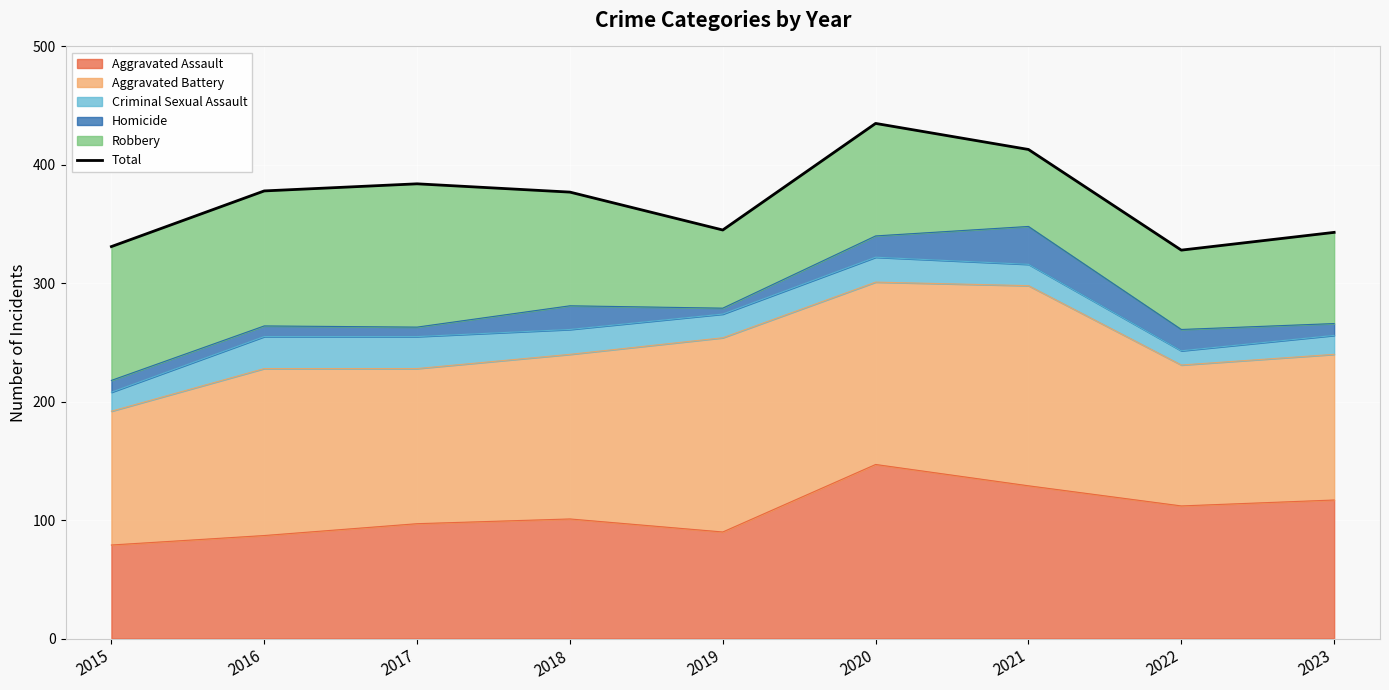

How many lines are shown in the chart?

1